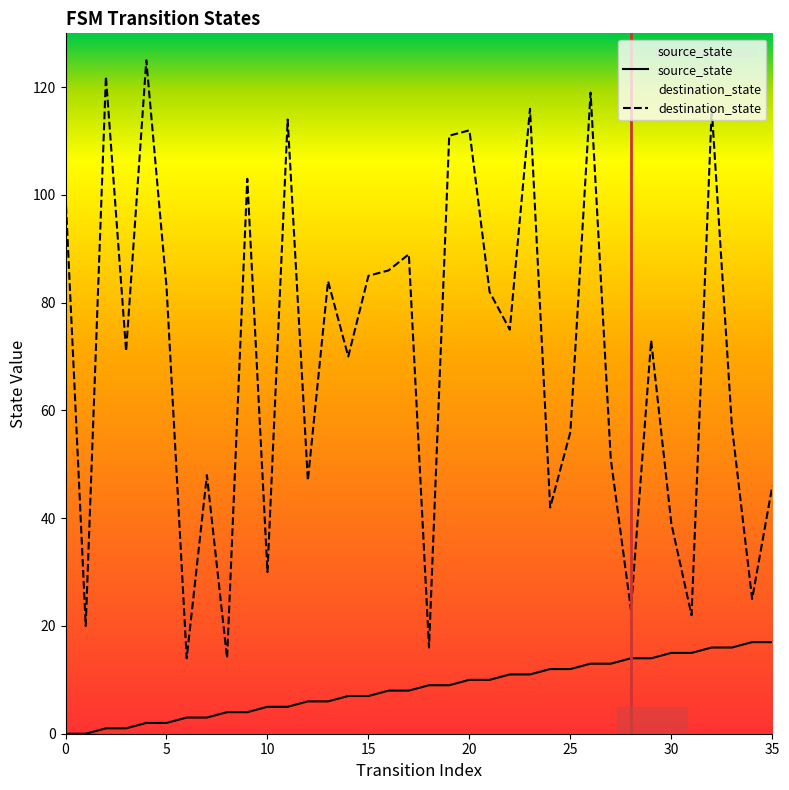

Is this an area chart (filled region under the line)?

No